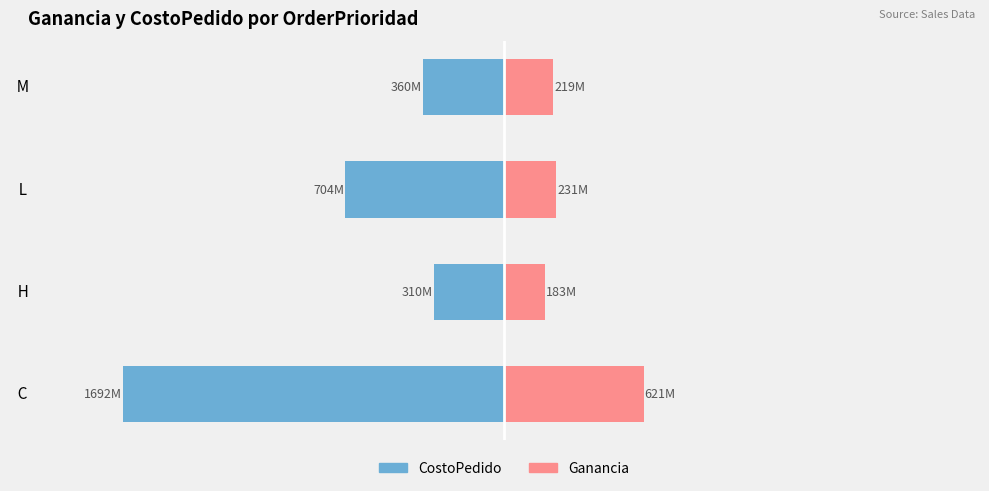

Which series has the largest range (max minus min)?

CostoPedido